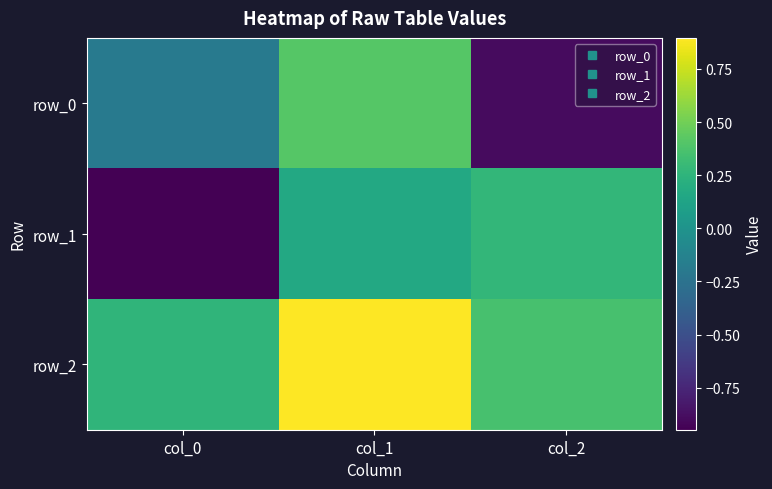

The row_0 series shows -0.9 at col_2. True or false?

True